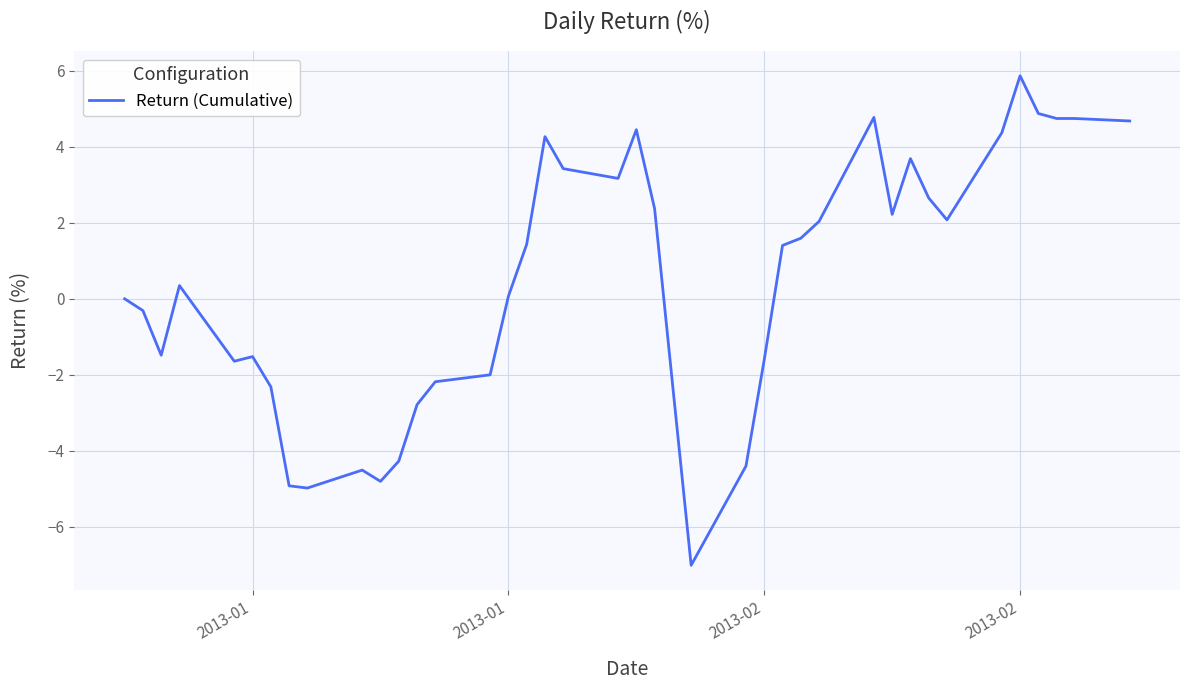

What is the minimum value shown in the chart?

-7.0